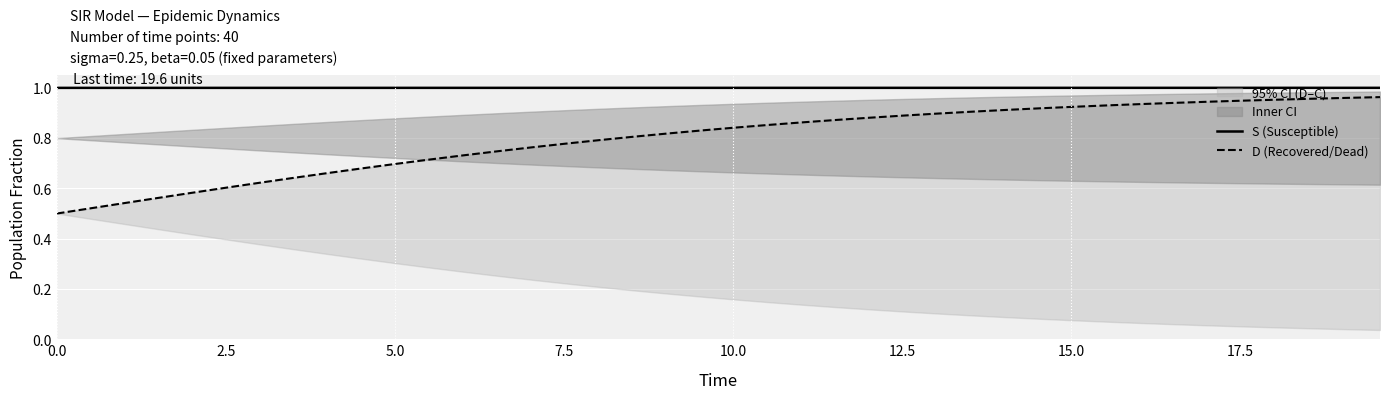

What is the minimum value for S (Susceptible)?

1.0